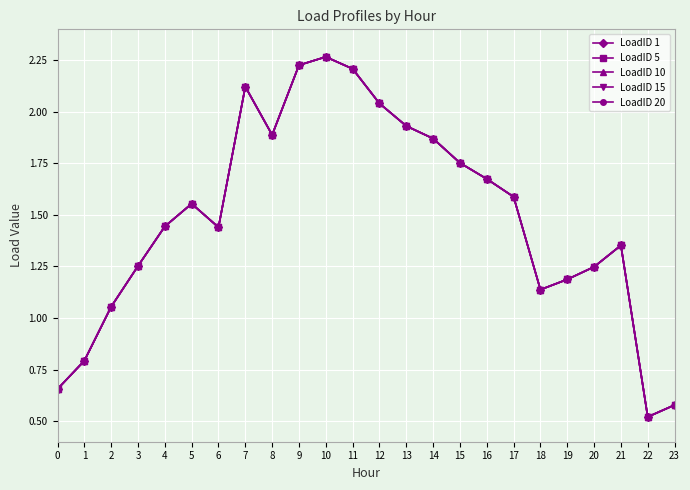

True or false: LoadID 15 and LoadID 20 cross at least once.

False